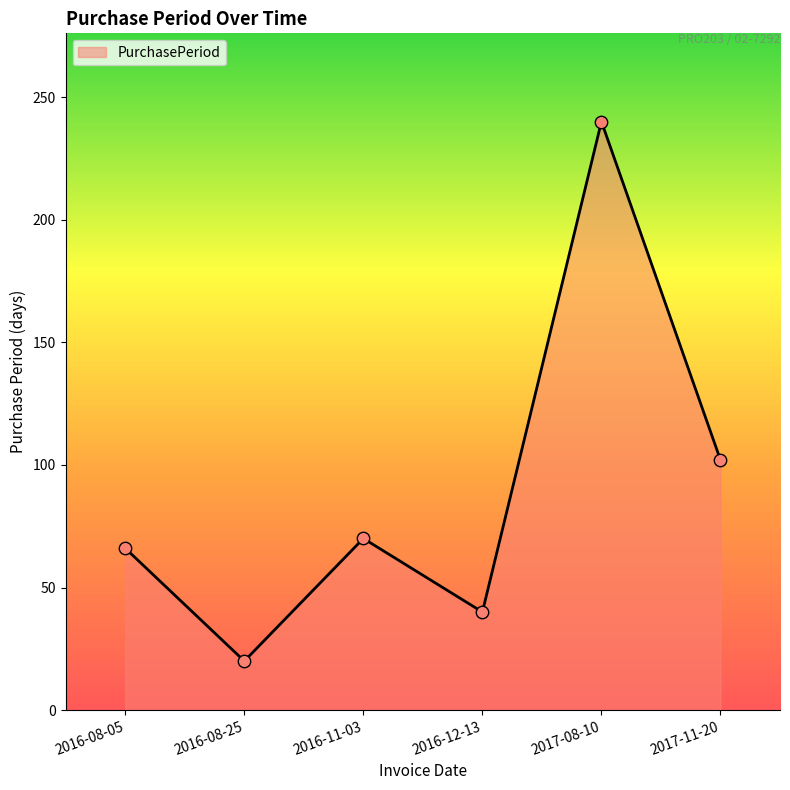

Which has a higher value, 2016-11-03 or 2016-08-05?

2016-11-03